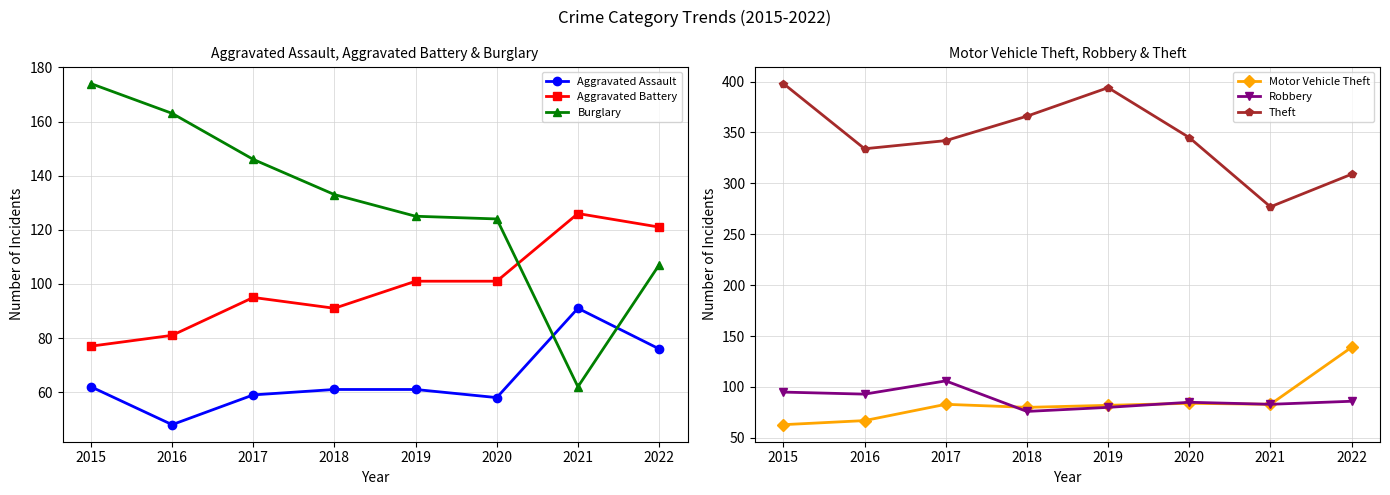

How many lines are shown in the chart?

6